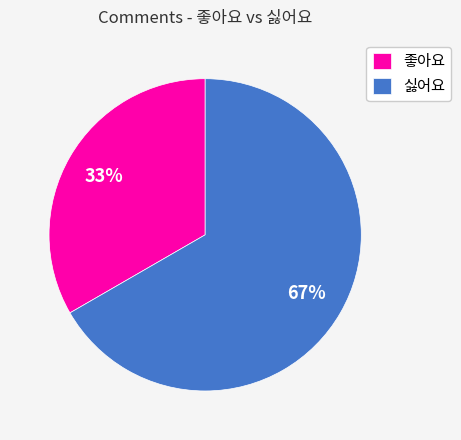

True or false: 좋아요 accounts for 33% of the total.

True